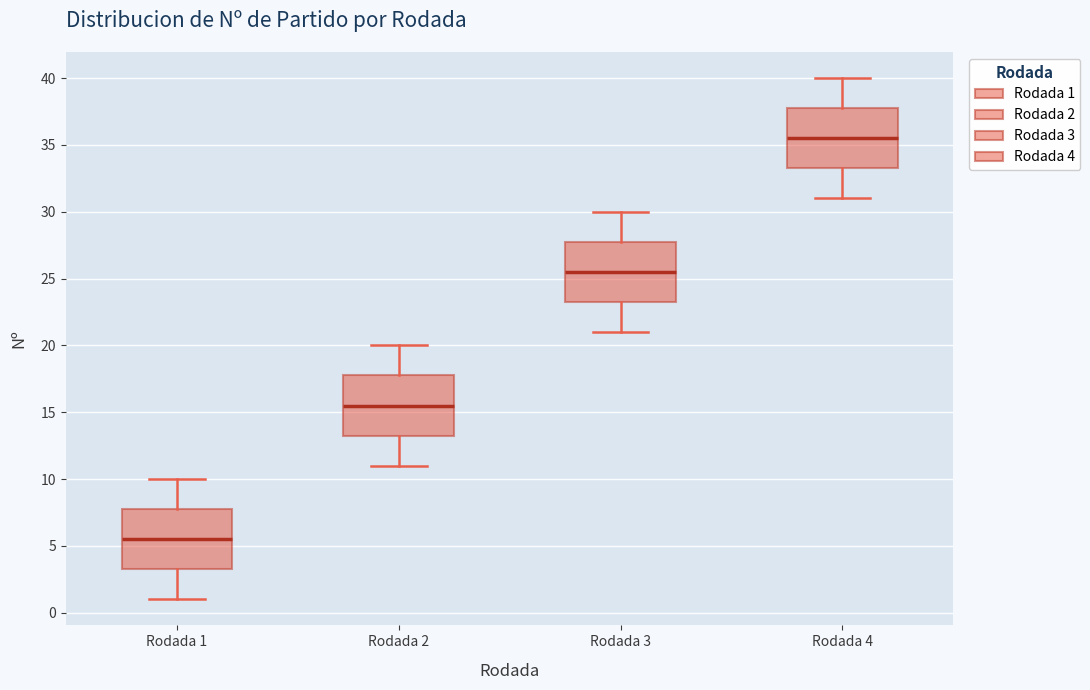

Where is the lower edge of the box for Rodada 4 on the y-axis? The values are not printed on the chart, so give them approximately, as read against the axis.

33.5